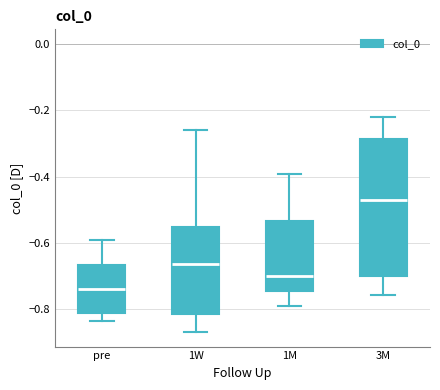

Reading left to right, read every box against the y-axis: the position of its median line, the range the box covers, and the ends of its whiskers. The values are not printed on the chart, so give them approximately, as read against the axis.

pre: median -0.74, box -0.82 to -0.66, whiskers -0.84 to -0.60
1W: median -0.66, box -0.82 to -0.56, whiskers -0.86 to -0.26
1M: median -0.70, box -0.74 to -0.54, whiskers -0.78 to -0.40
3M: median -0.46, box -0.70 to -0.28, whiskers -0.76 to -0.22